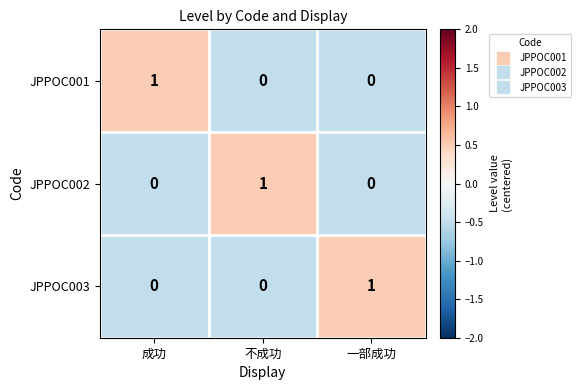

Count the JPPOC001 values in the range 0 to 1.

3